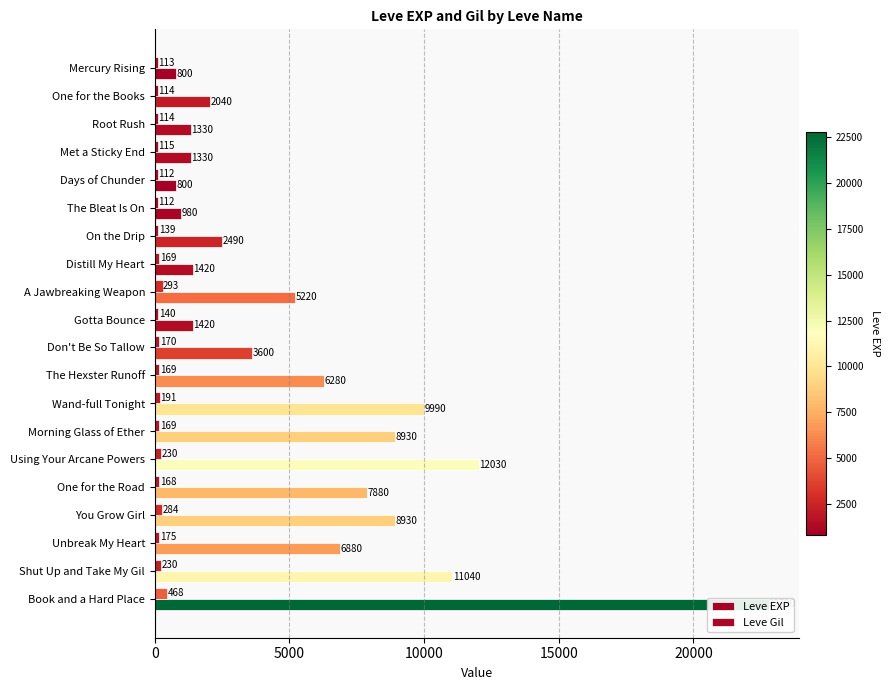

Which series has the widest spread of values?

Leve EXP